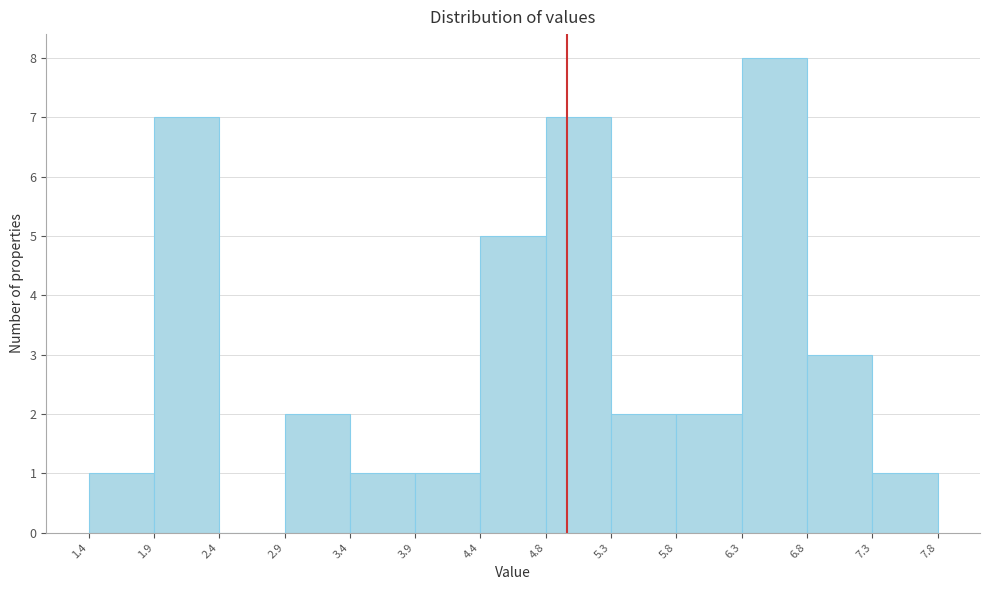

Reading left to right, list every bar in this chart as the range it spans on the x-axis followed by its height. The values are not printed on the chart, so give them approximately, as read against the axis.

1.4 to 1.9: 1
1.9 to 2.4: 7
2.4 to 2.9: 0
2.9 to 3.4: 2
3.4 to 3.9: 1
3.9 to 4.4: 1
4.4 to 4.8: 5
4.8 to 5.3: 7
5.3 to 5.8: 2
5.8 to 6.3: 2
6.3 to 6.8: 8
6.8 to 7.3: 3
7.3 to 7.8: 1